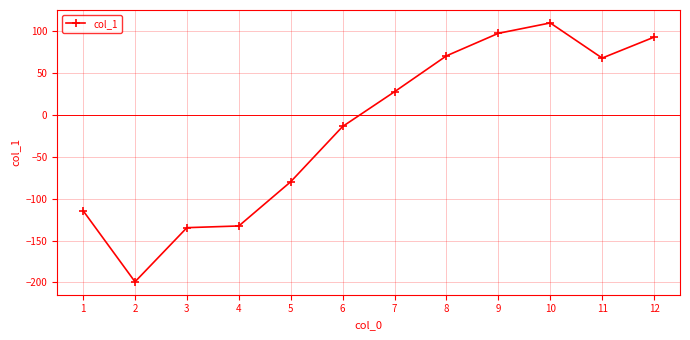

Which category has the lowest value across all series?

2